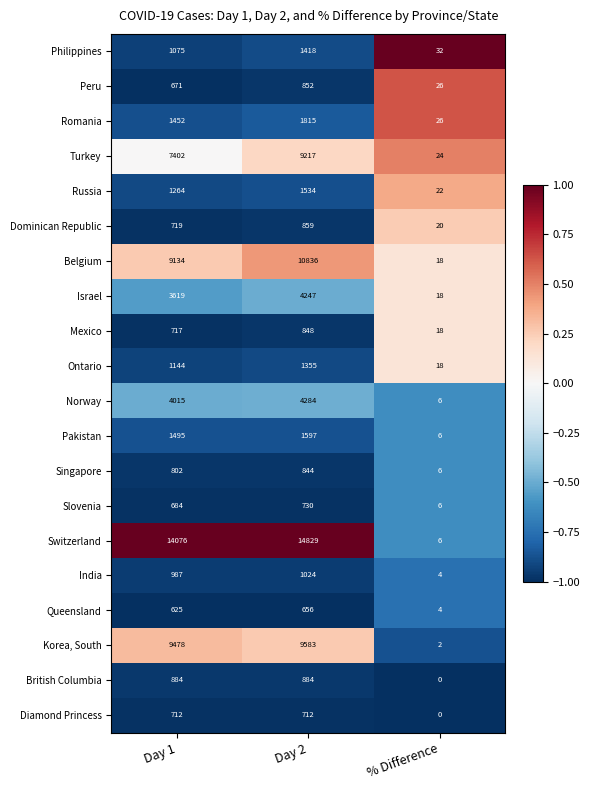

Which category has the highest value across all series?

Day 2